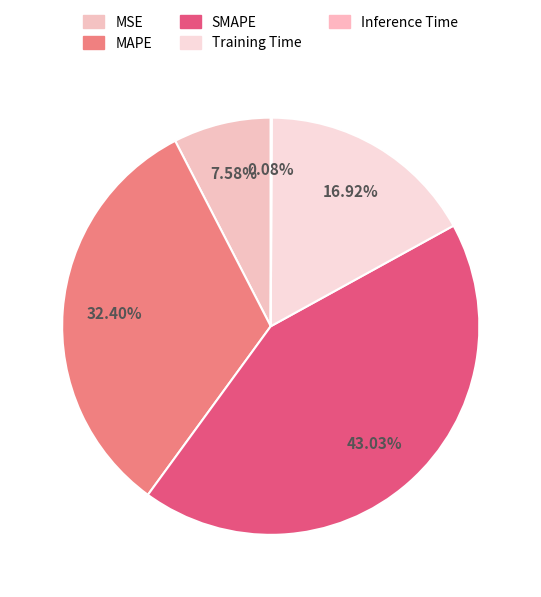

To the nearest percent, what percentage of the pie is MSE?

8%